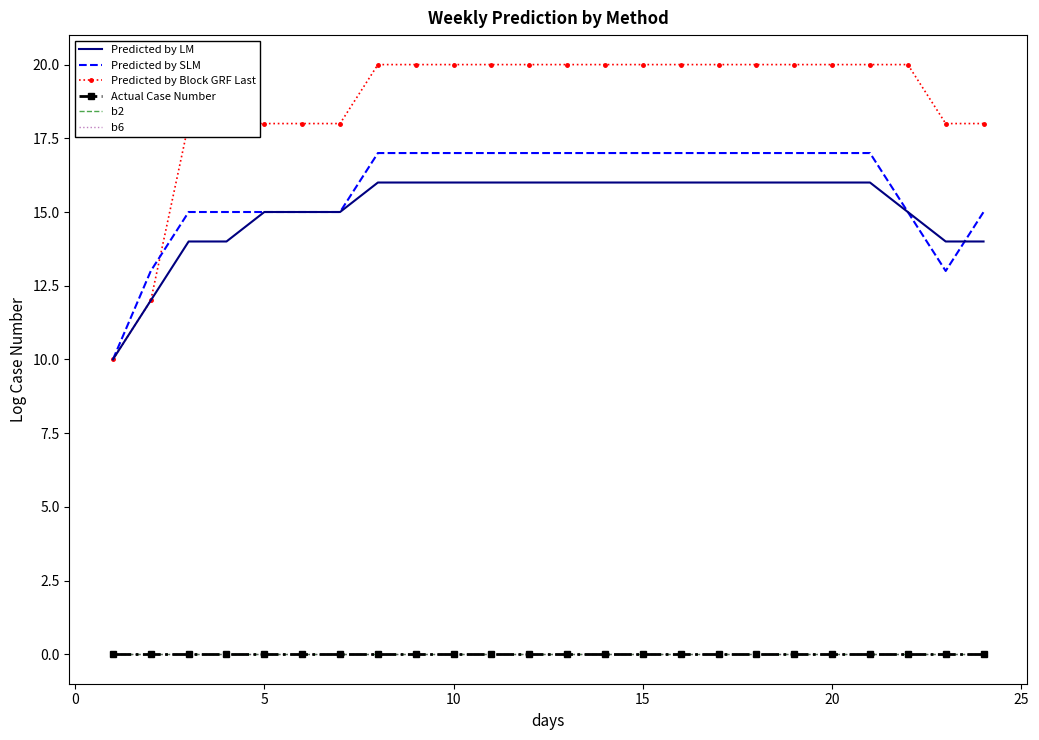

True or false: b2 and Actual Case Number intersect in this chart.

False